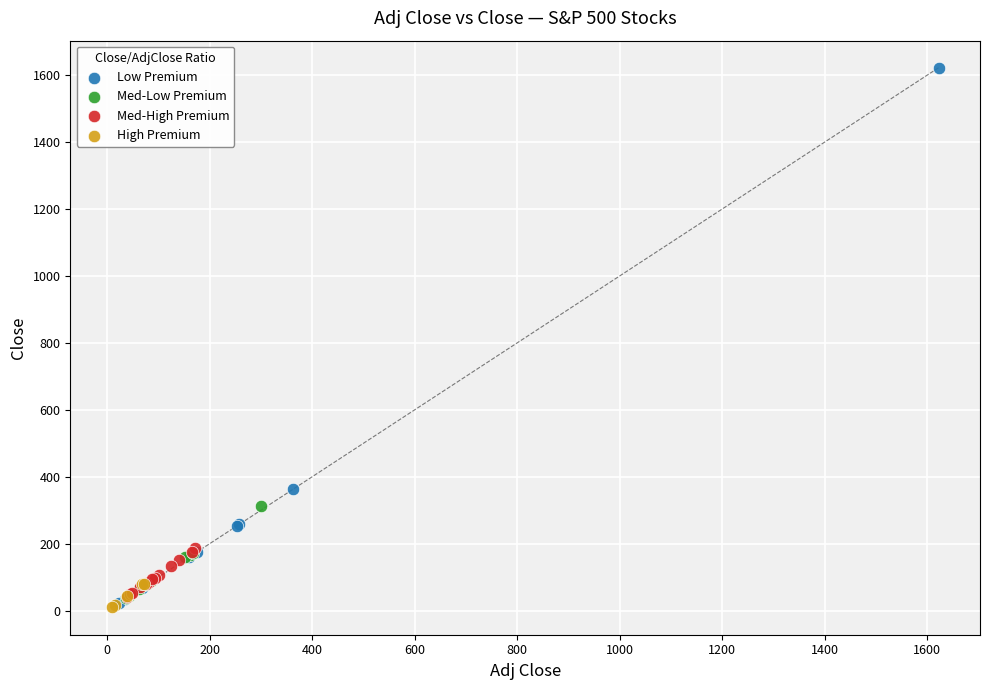

Which series has the widest spread of Y values?

Low Premium